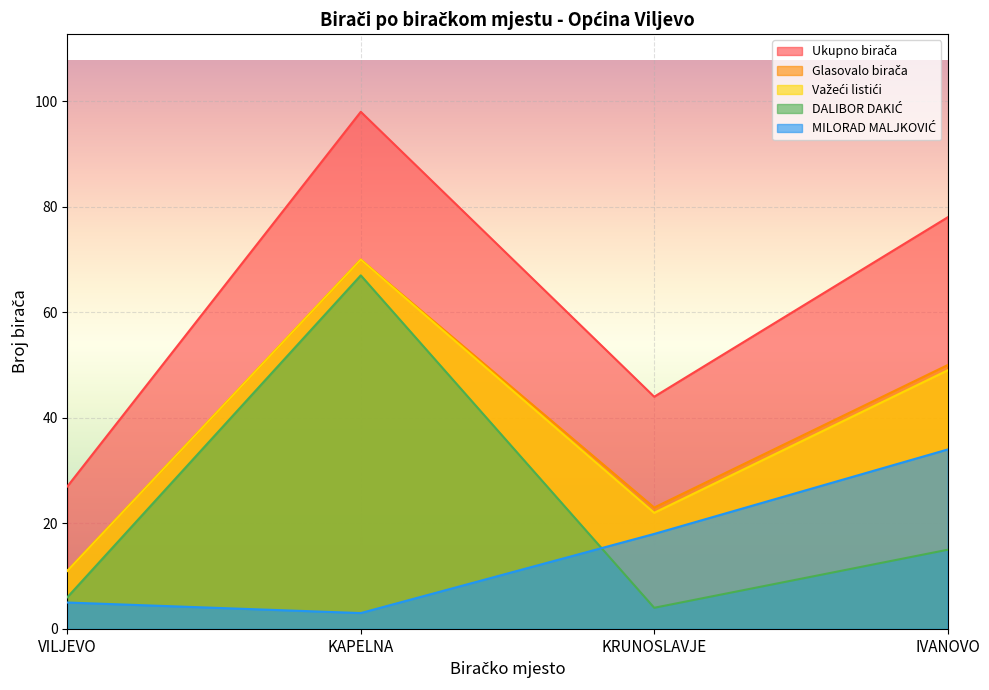

True or false: DALIBOR DAKIĆ has more than 2 points higher than both neighbors.

False